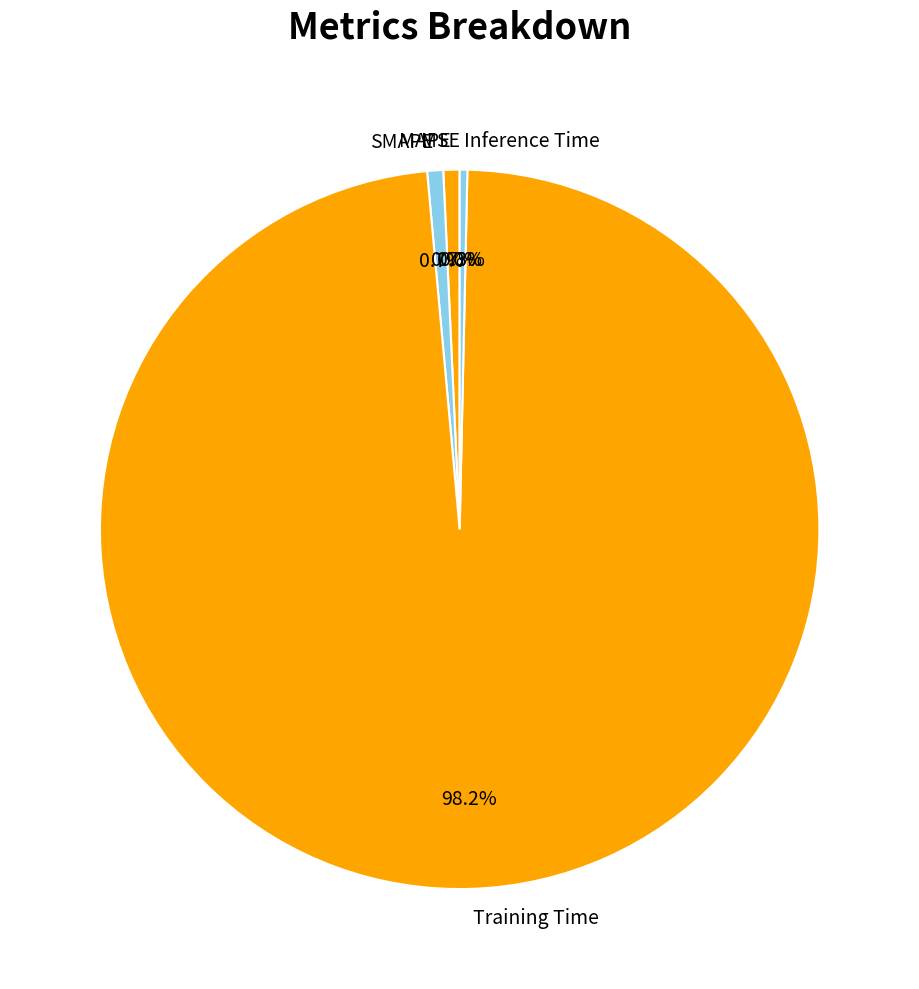

Which slice is the largest?

Training Time